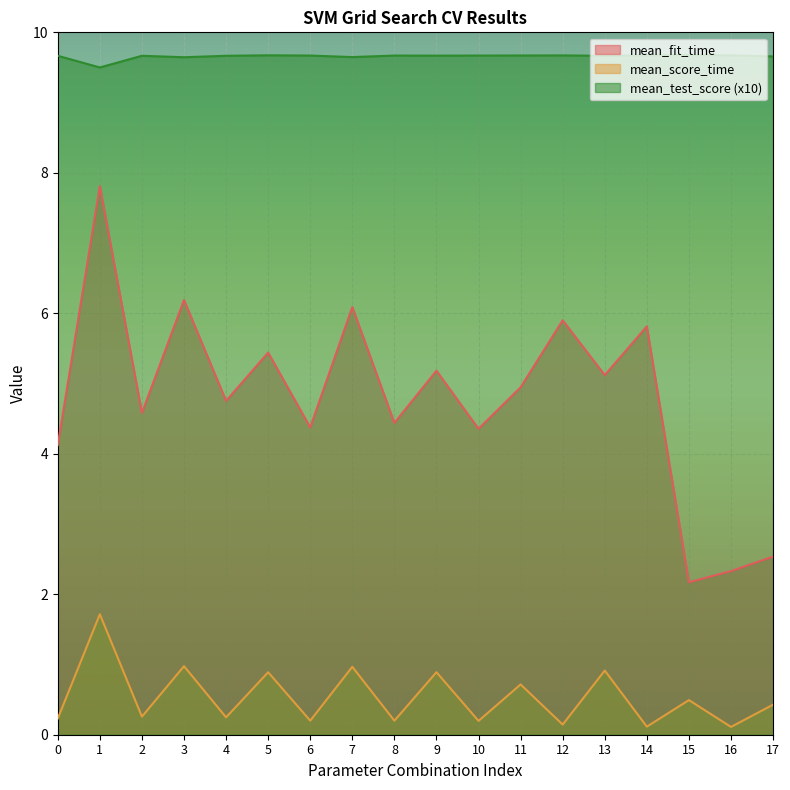

What are all the series names shown in the legend?

mean_fit_time, mean_score_time, mean_test_score (x10)